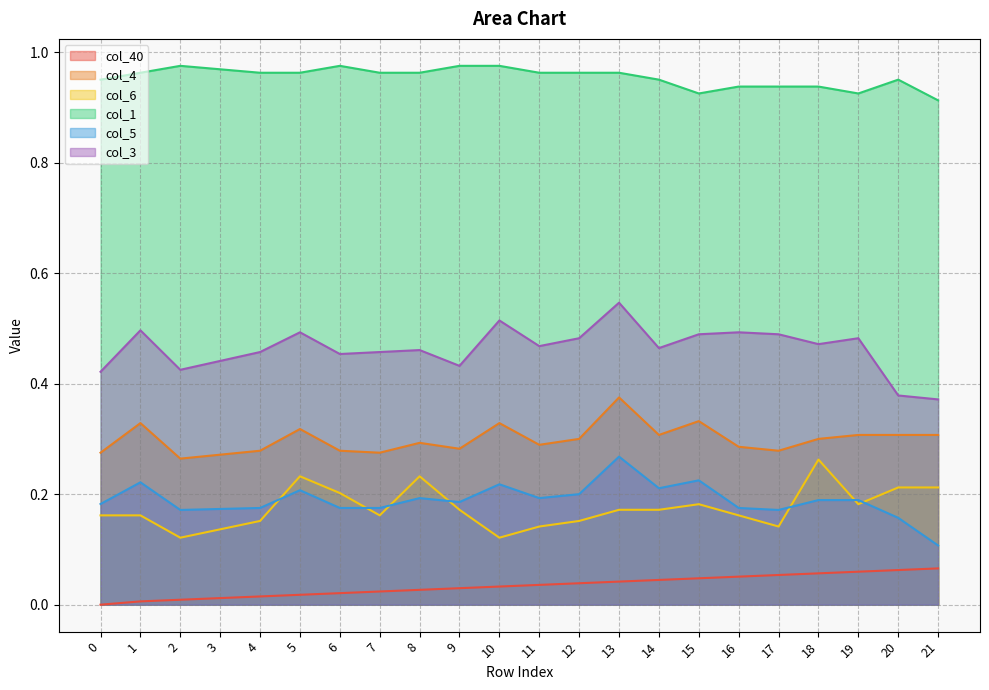

What is the average value of the col_6 series?

0.2